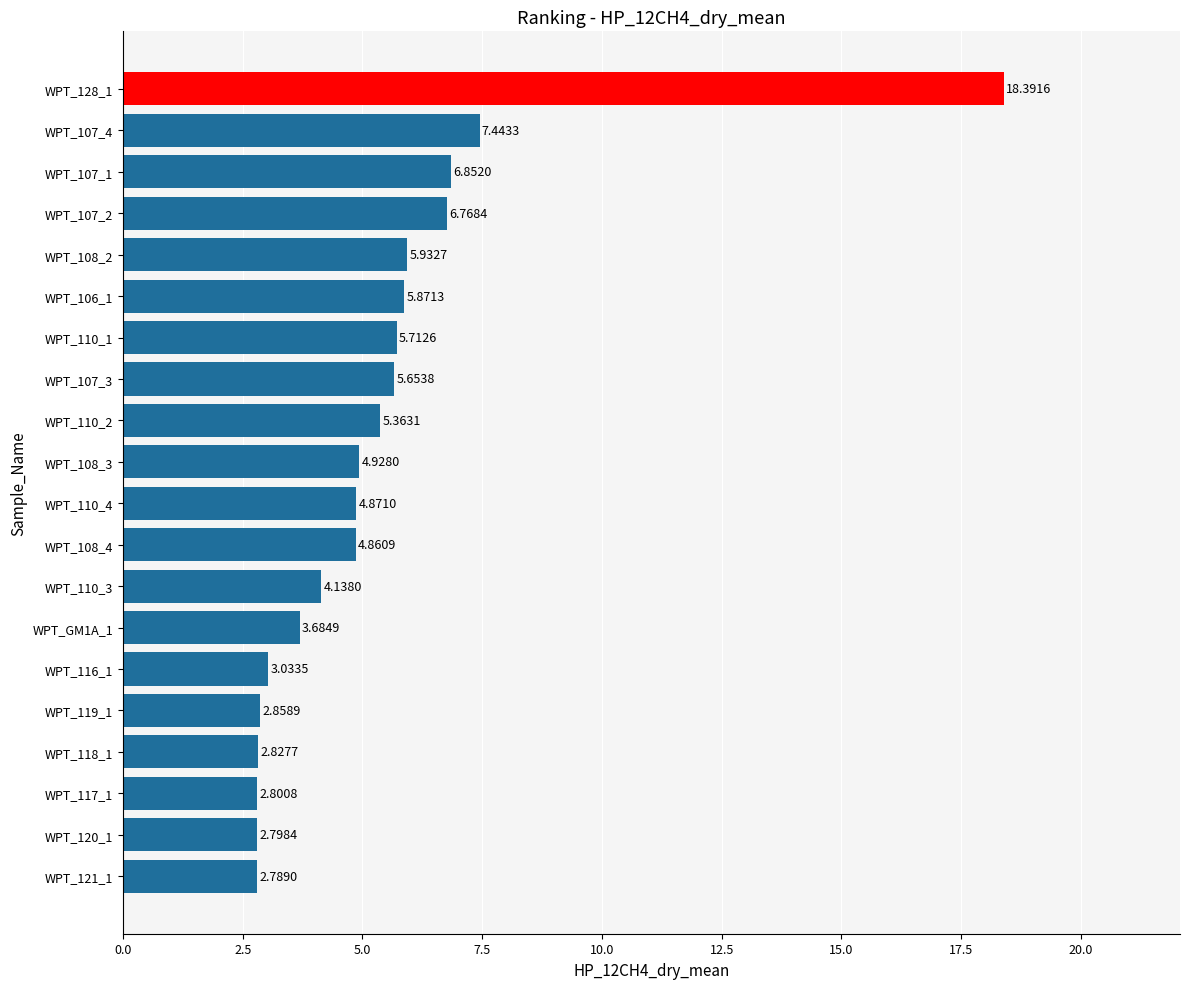

What is the difference between the maximum and minimum values?

15.6